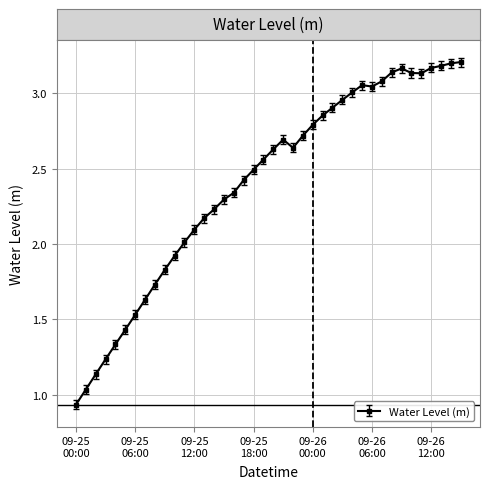

What is the sum of all values?

96.1